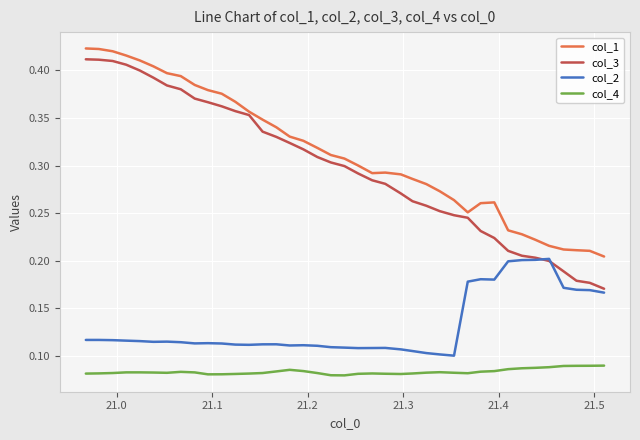

Which series has the largest total across all categories?

col_1